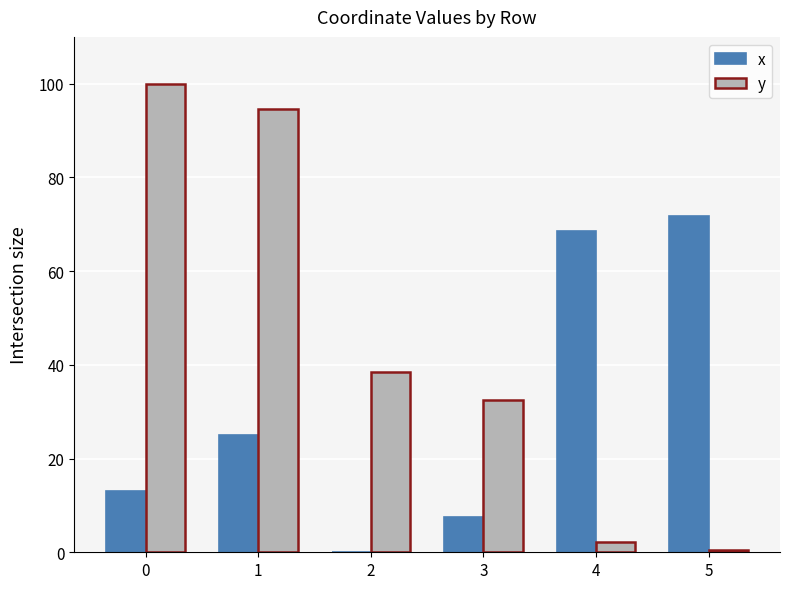

The value of y at 0 is 100.0. True or false?

True